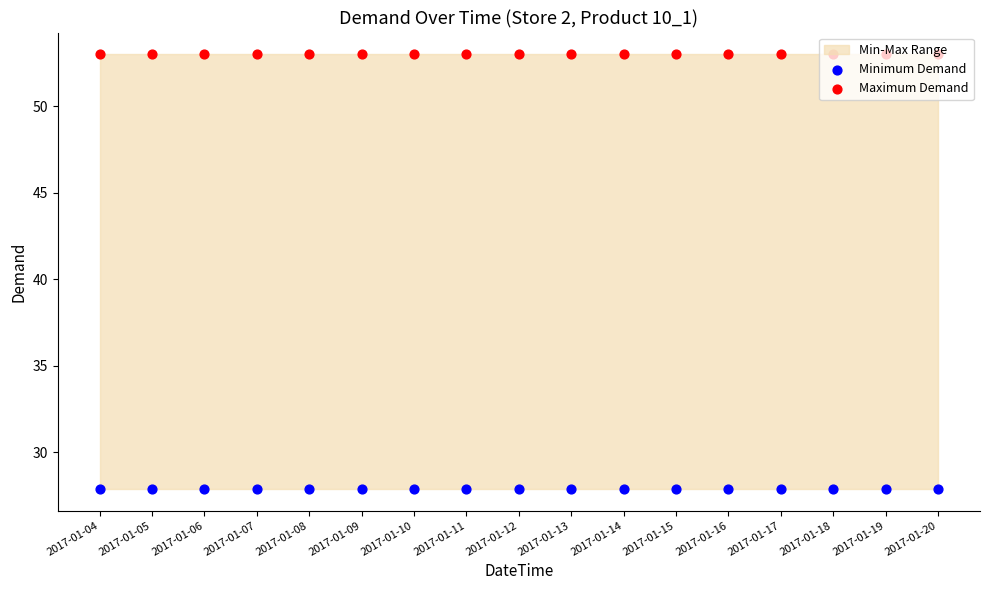

Which series has the widest spread of Y values?

Minimum Demand